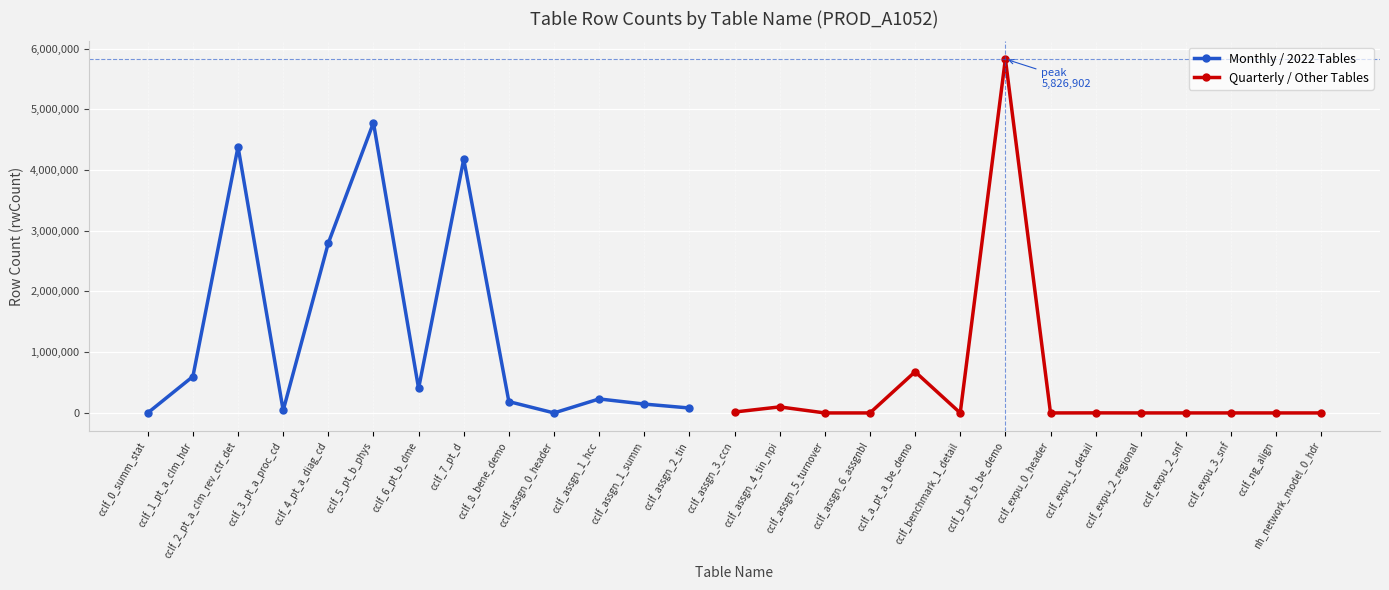

Rank the categories by value from lowest to highest.

cclf_assgn_5_turnover, cclf_assgn_6_assgnbl, cclf_ng_align, nh_network_model_0_hdr, cclf_assgn_0_header, cclf_expu_0_header, cclf_expu_2_regional, cclf_expu_2_snf, cclf_expu_3_snf, cclf_benchmark_1_detail, cclf_0_summ_stat, cclf_expu_1_detail, cclf_assgn_3_ccn, cclf_3_pt_a_proc_cd, cclf_assgn_2_tin, cclf_assgn_4_tin_npi, cclf_assgn_1_summ, cclf_8_bene_demo, cclf_assgn_1_hcc, cclf_6_pt_b_dme, cclf_1_pt_a_clm_hdr, cclf_a_pt_a_be_demo, cclf_4_pt_a_diag_cd, cclf_7_pt_d, cclf_2_pt_a_clm_rev_ctr_det, cclf_5_pt_b_phys, cclf_b_pt_b_be_demo